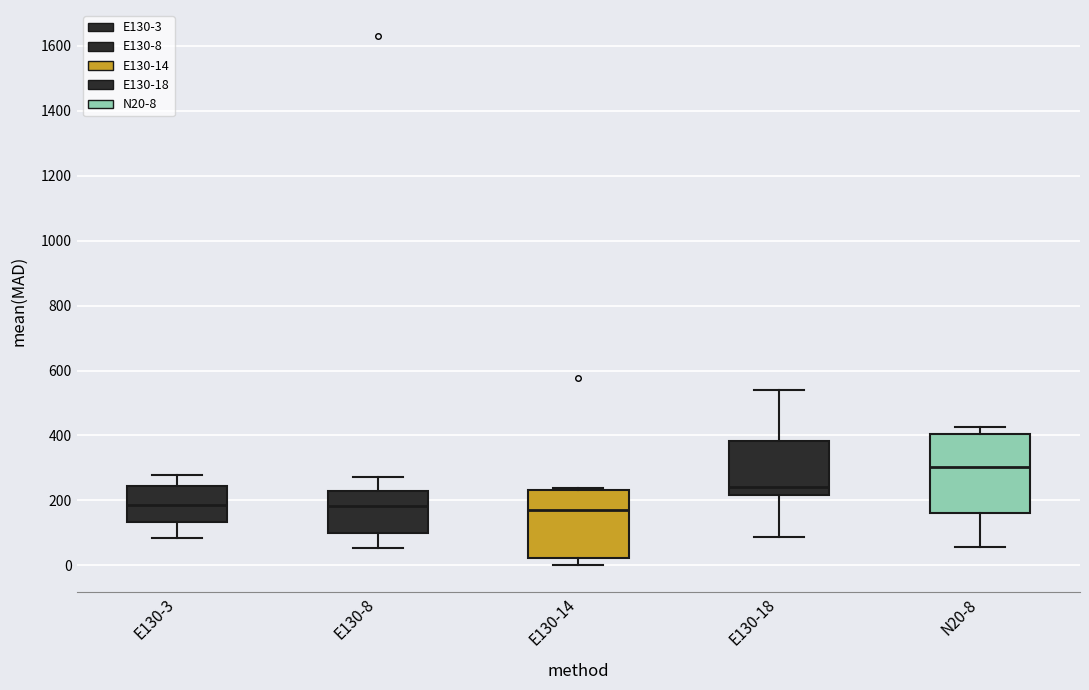

Reading left to right, read every box against the y-axis: the position of its median line, the range the box covers, and the ends of its whiskers. The values are not printed on the chart, so give them approximately, as read against the axis.

E130-3: median 180, box 140 to 240, whiskers 80 to 280
E130-8: median 180, box 100 to 220, whiskers 60 to 280
E130-14: median 180, box 20 to 240, whiskers 0 to 240 (just above the box's upper edge)
E130-18: median 240, box 220 to 380, whiskers 80 to 540
N20-8: median 300, box 160 to 400, whiskers 60 to 420